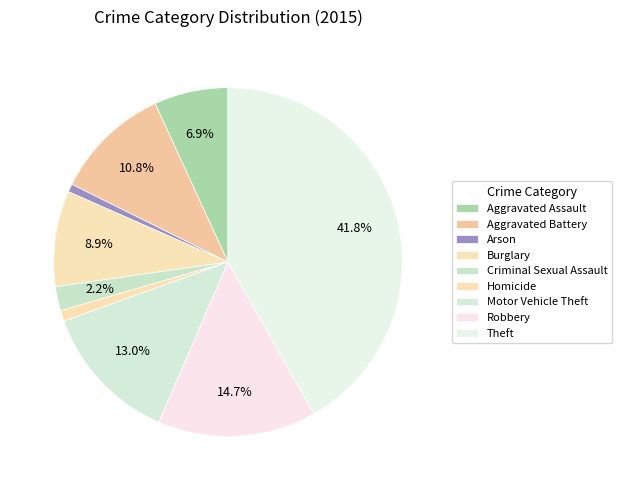

Between Robbery and Motor Vehicle Theft, which is larger?

Robbery